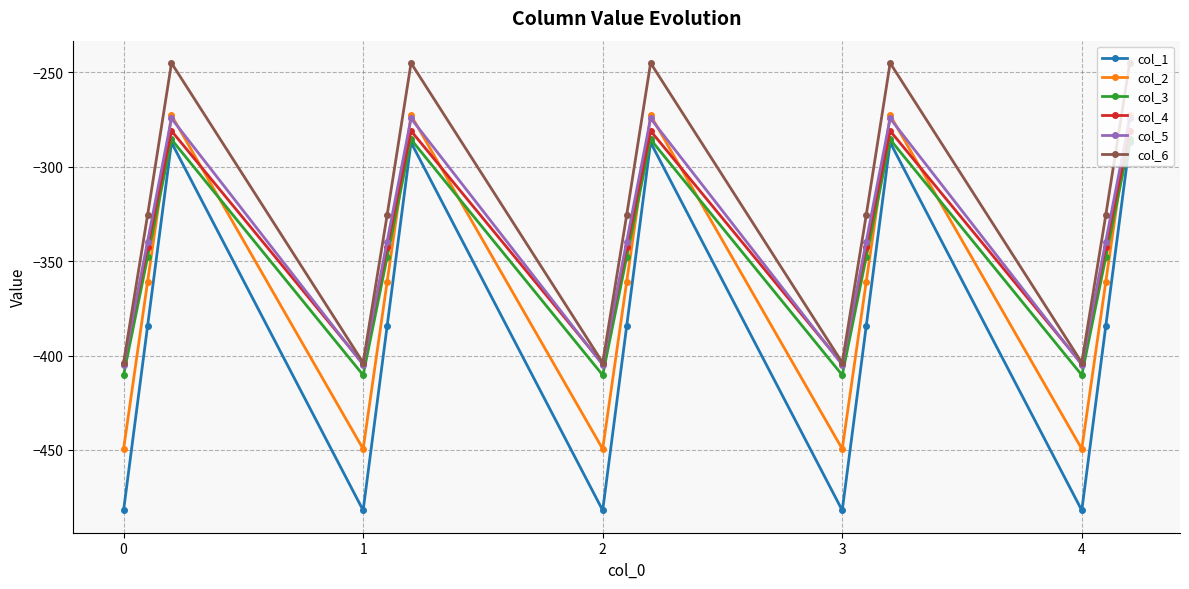

Reading left to right, what are all the values shown in this chart?

col_1: -482.0	-384.6	-287.1	-482.0	-384.6	-287.1	-482.0	-384.6	-287.1	-482.0	-384.6	-287.1	-482.0	-384.6	-287.1
col_2: -449.5	-361.1	-272.7	-449.5	-361.1	-272.7	-449.5	-361.1	-272.7	-449.5	-361.1	-272.7	-449.5	-361.1	-272.7
col_3: -410.3	-347.9	-285.5	-410.3	-347.9	-285.5	-410.3	-347.9	-285.5	-410.3	-347.9	-285.5	-410.3	-347.9	-285.5
col_4: -404.4	-342.7	-281.0	-404.4	-342.7	-281.0	-404.4	-342.7	-281.0	-404.4	-342.7	-281.0	-404.4	-342.7	-281.0
col_5: -404.9	-339.6	-274.4	-404.9	-339.6	-274.4	-404.9	-339.6	-274.4	-404.9	-339.6	-274.4	-404.9	-339.6	-274.4
col_6: -403.8	-325.7	-245.0	-403.8	-325.7	-245.0	-403.8	-325.7	-245.0	-403.8	-325.7	-245.0	-403.8	-325.7	-245.0